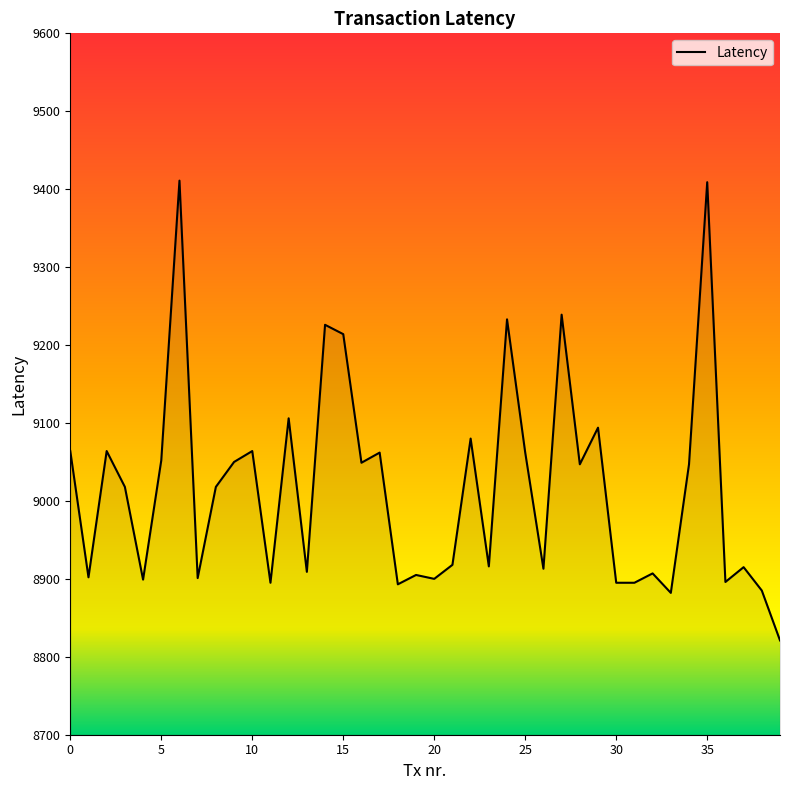

What is the difference between the maximum and minimum values?

590